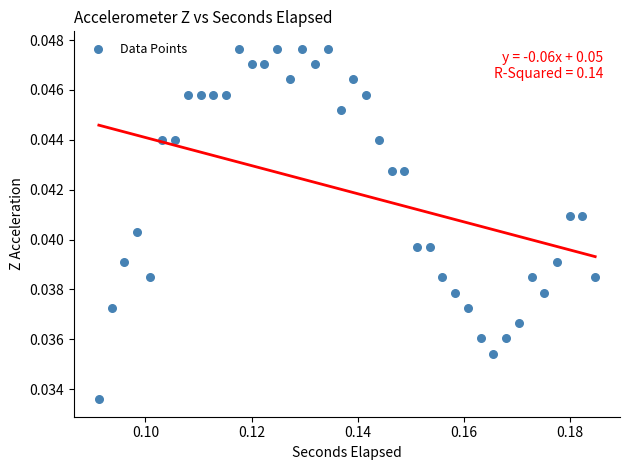

How many data points are displayed?

40